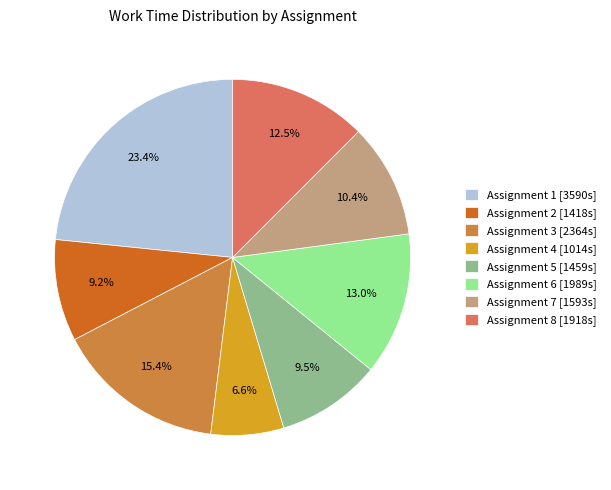

Between Assignment 1 [3590s] and Assignment 5 [1459s], which is larger?

Assignment 1 [3590s]